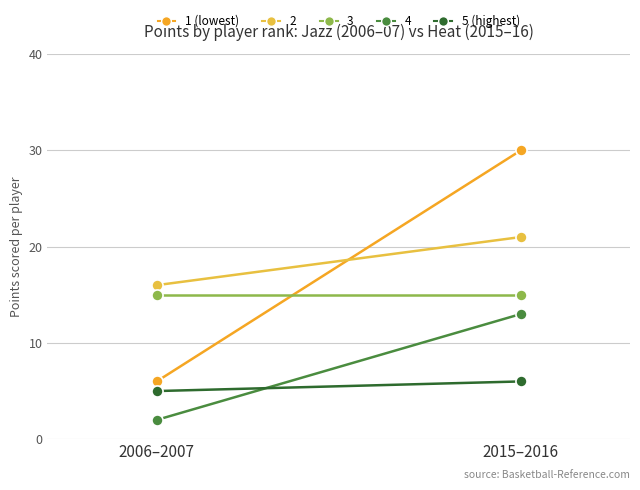

The value of 3 (Jazz-guard1) at 2006–2007 is 9. True or false?

False